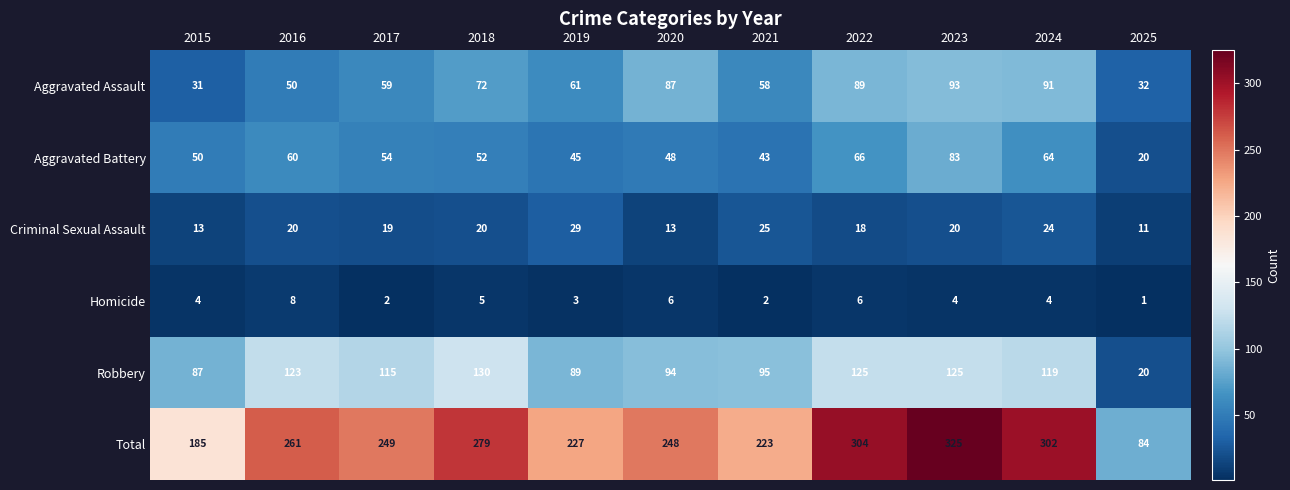

What is the difference between the second highest and minimum values in the Total series?

220